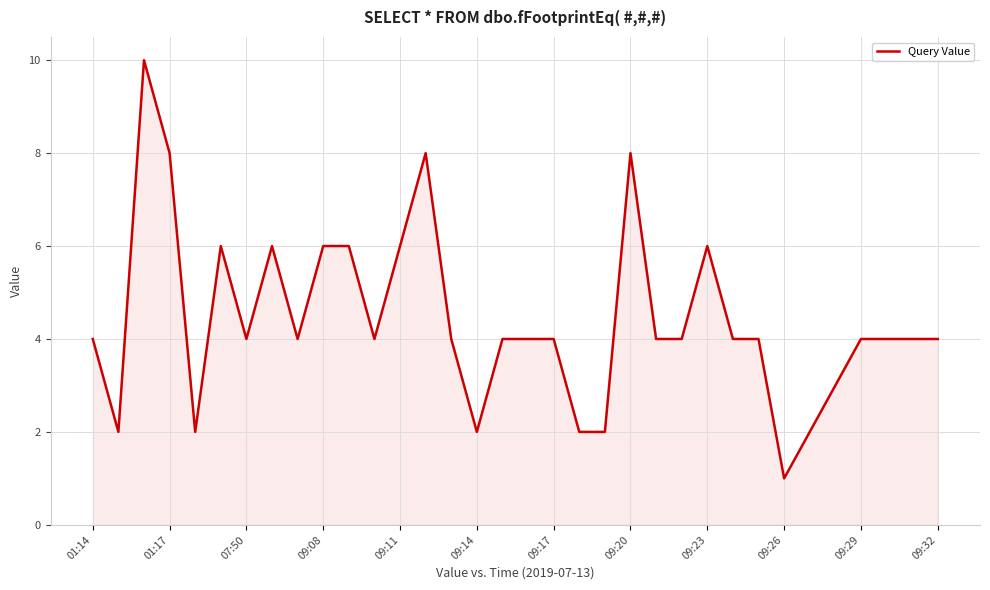

How many values are between 4 and 6?

22